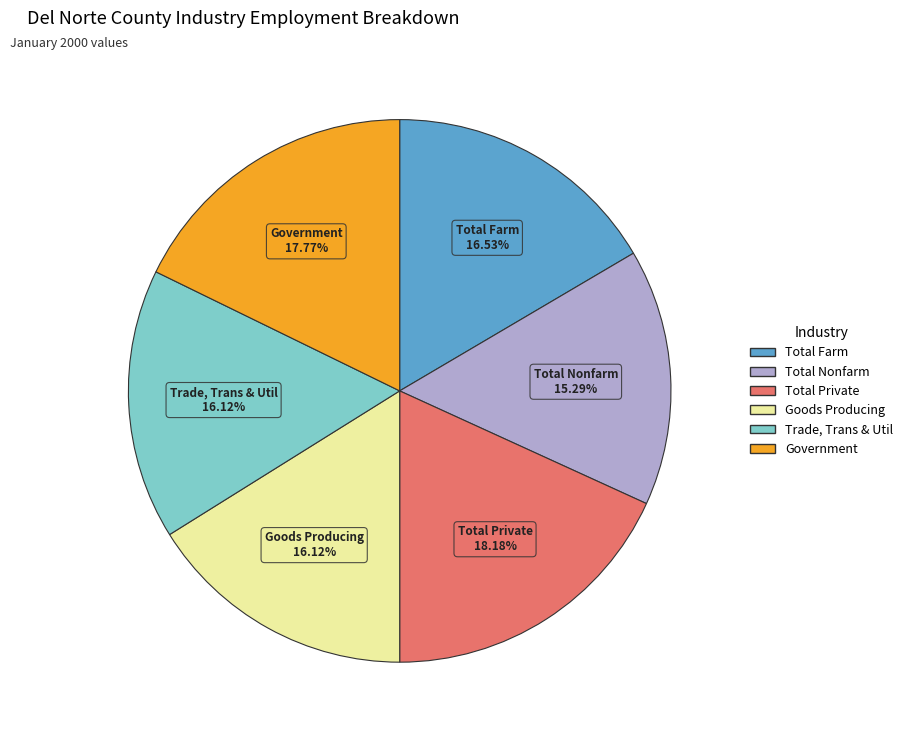

Is there any slice that represents more than half of the pie?

No